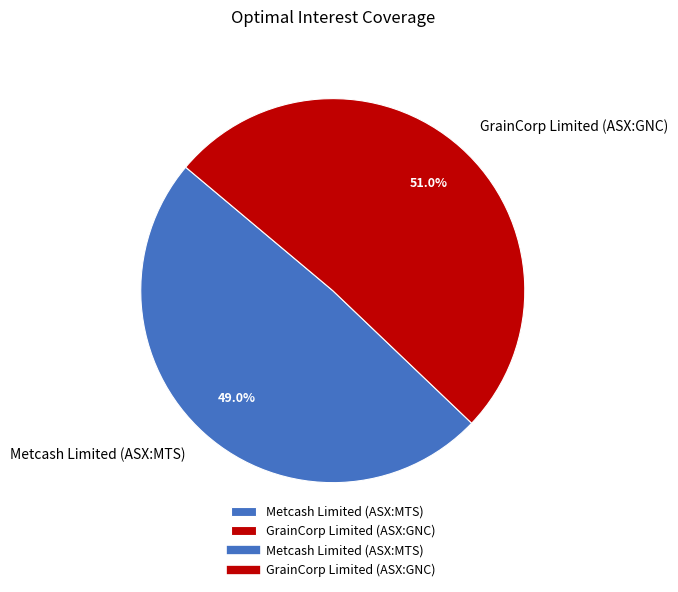

What is the ratio of the value at Metcash Limited (ASX:MTS) to the value at GrainCorp Limited (ASX:GNC)?

1.0